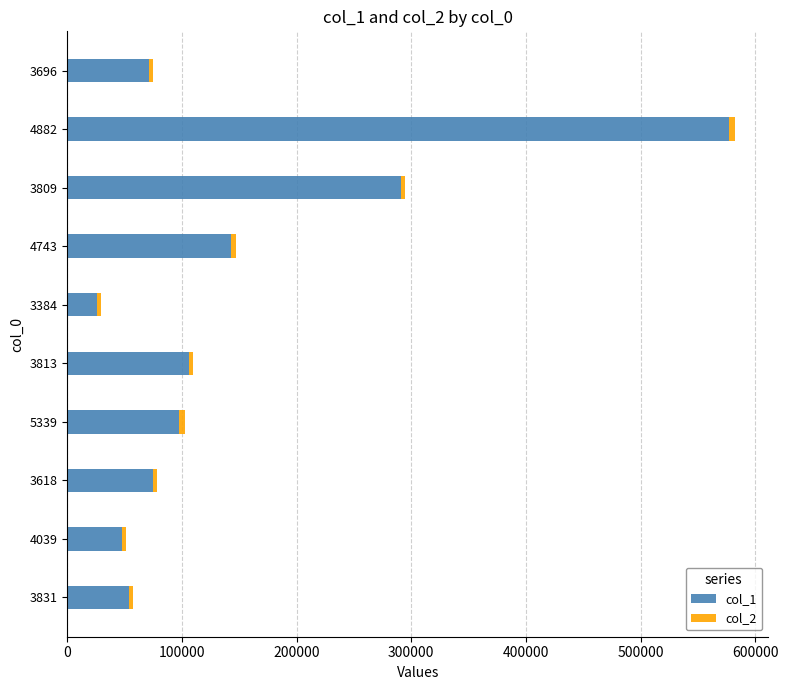

Count the number of data series in this chart.

2